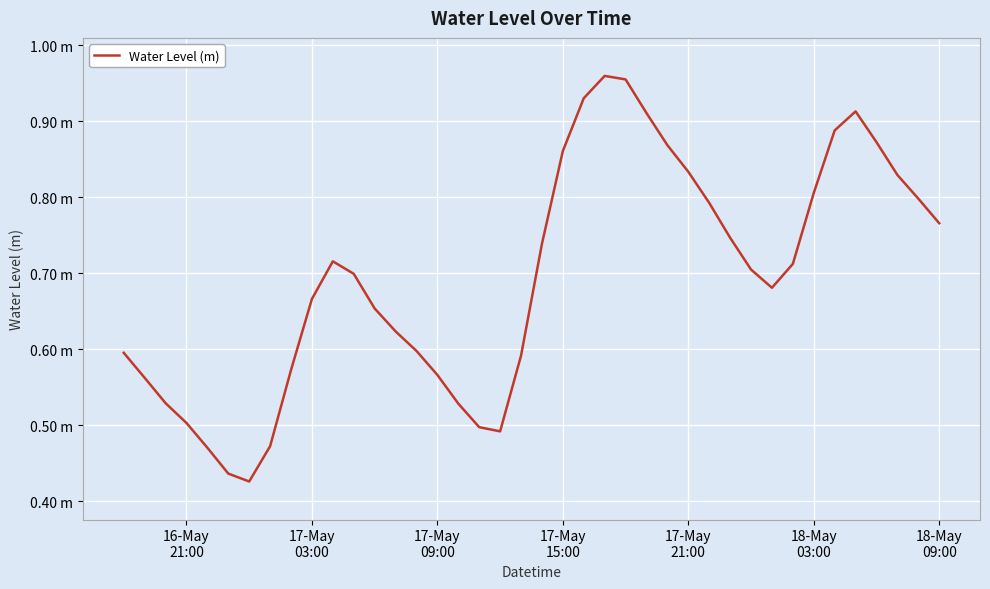

Does the chart have visible grid lines?

Yes